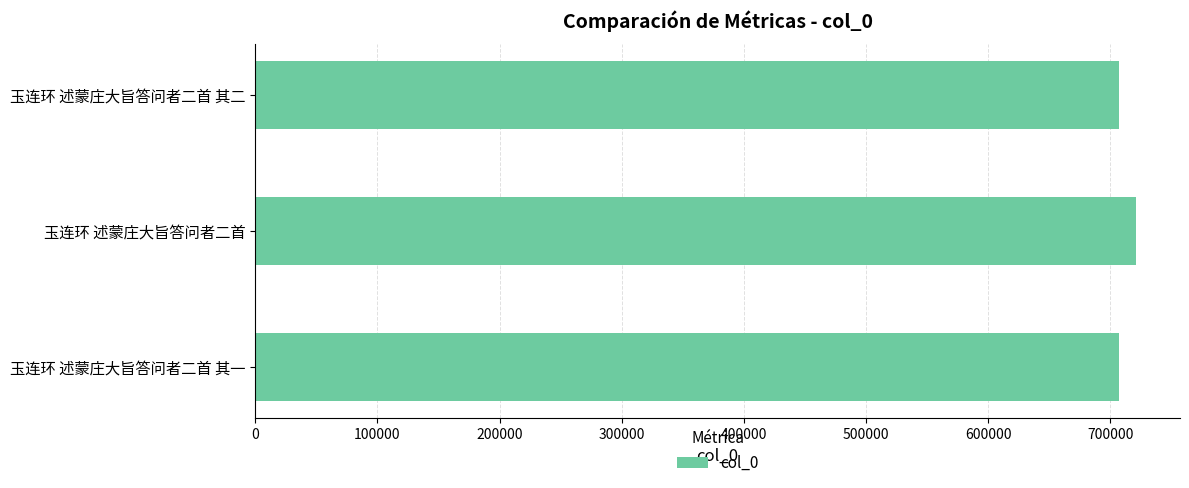

What is the average value?

711880